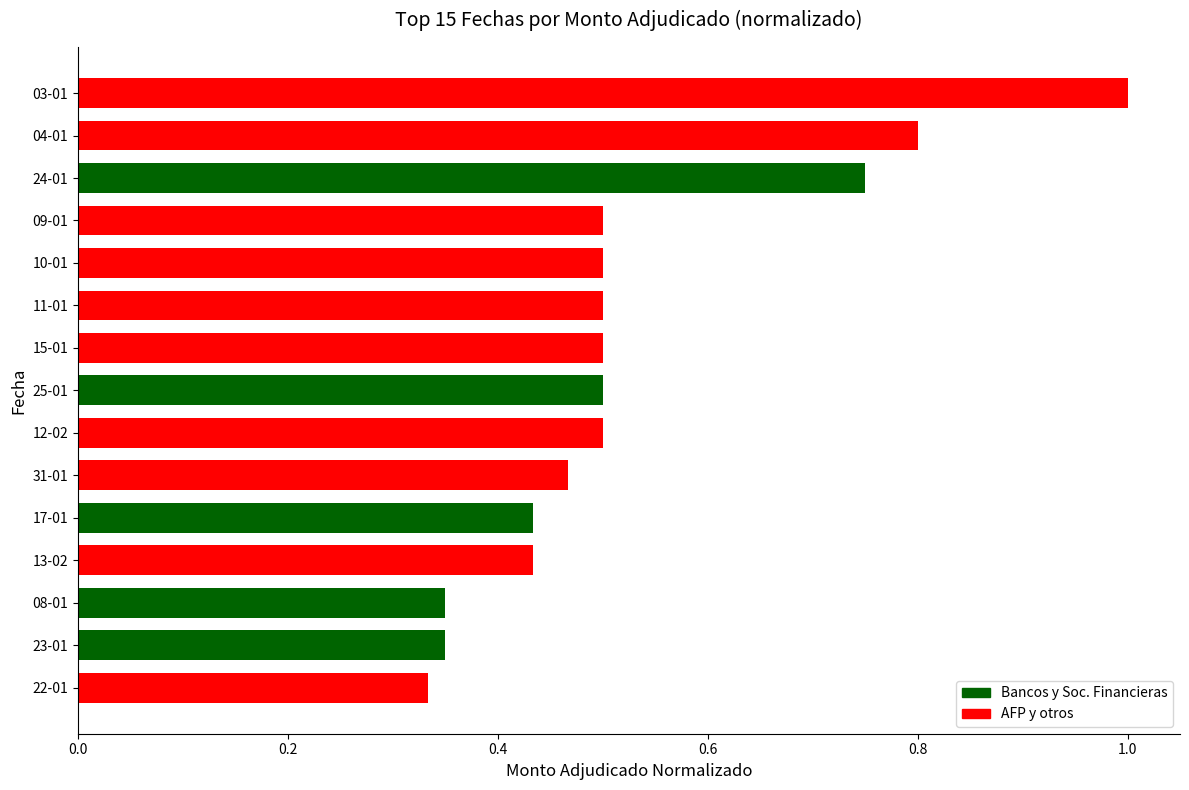

What is the sum of all values?

7.9